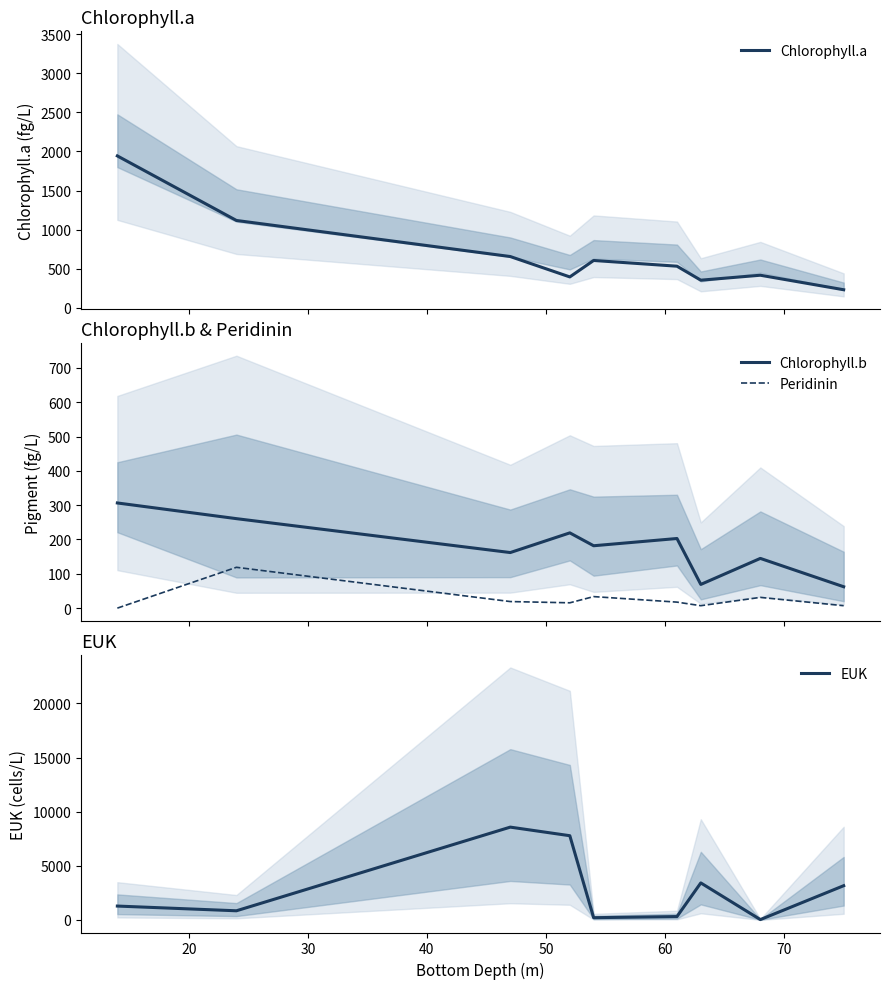

Rank the series by their maximum value, from lowest to highest.

Peridinin, Chlorophyll.b, Chlorophyll.a, EUK